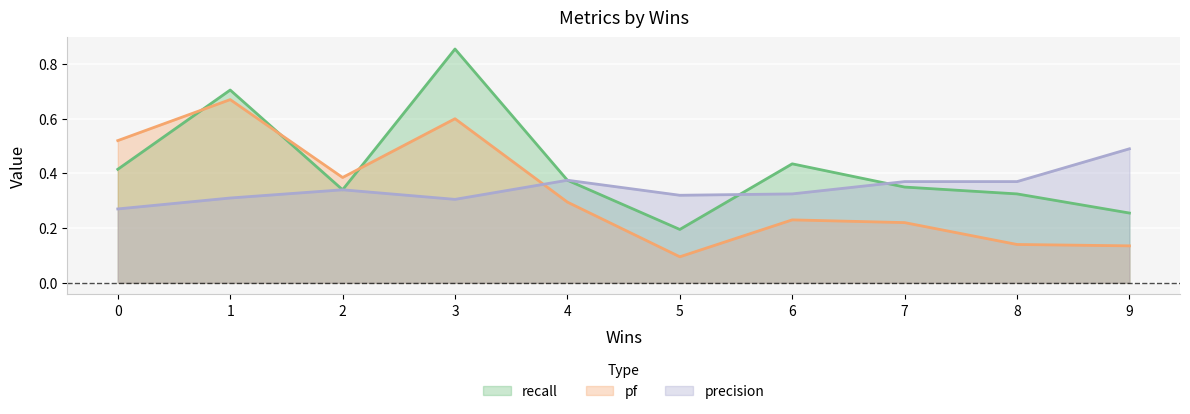

The value of recall at 9 is 0.1. True or false?

False